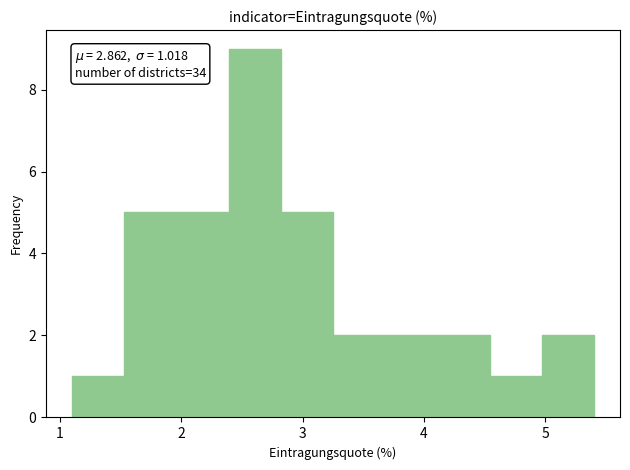

Over which range of the x-axis is the bar tallest?

2.39 to 2.82